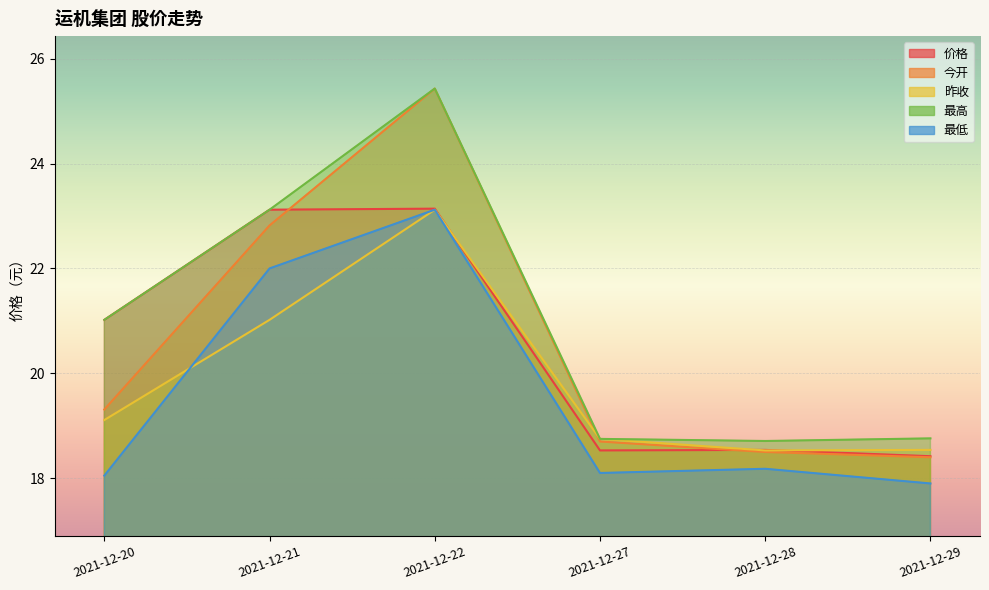

What is the spread (max minus min) of values at 2021-12-22?

2.3